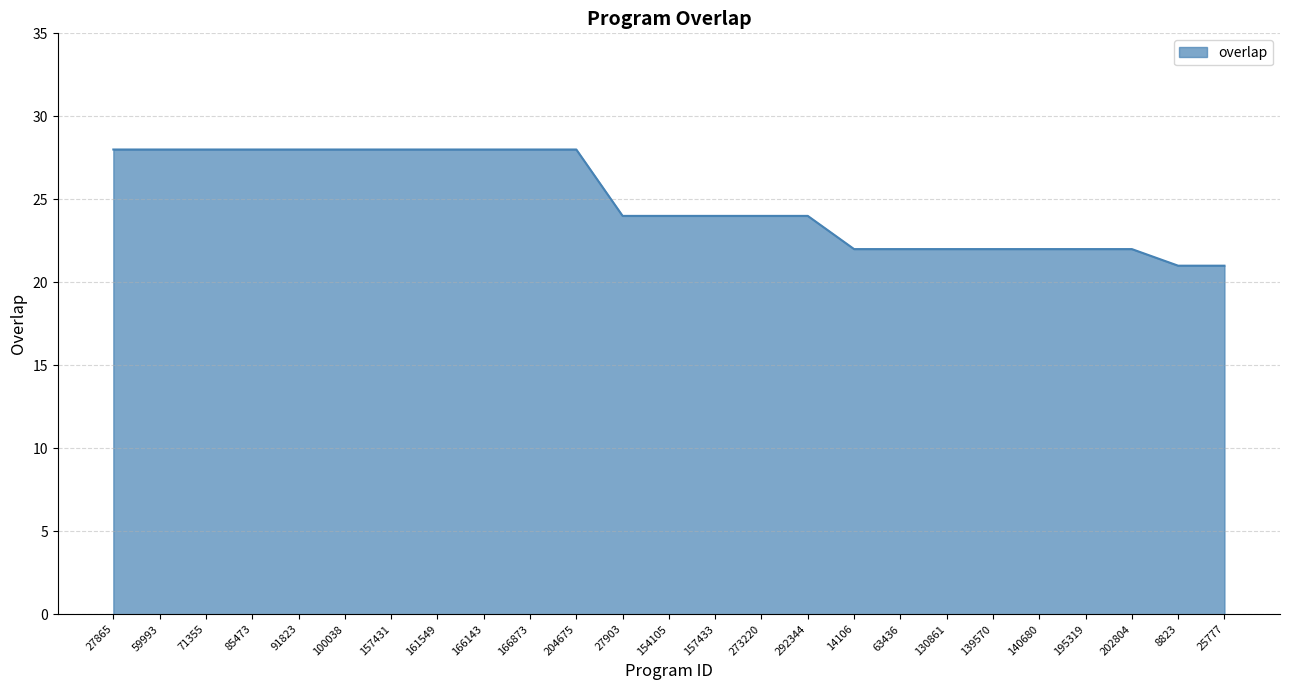

How many categories are shown in the chart?

25